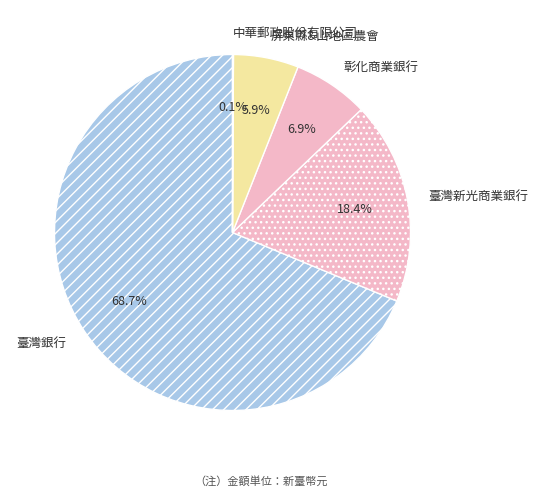

Approximately how many times larger is the value at 臺灣新光商業銀行 compared to 屏東縣&山地區農會?

3.1